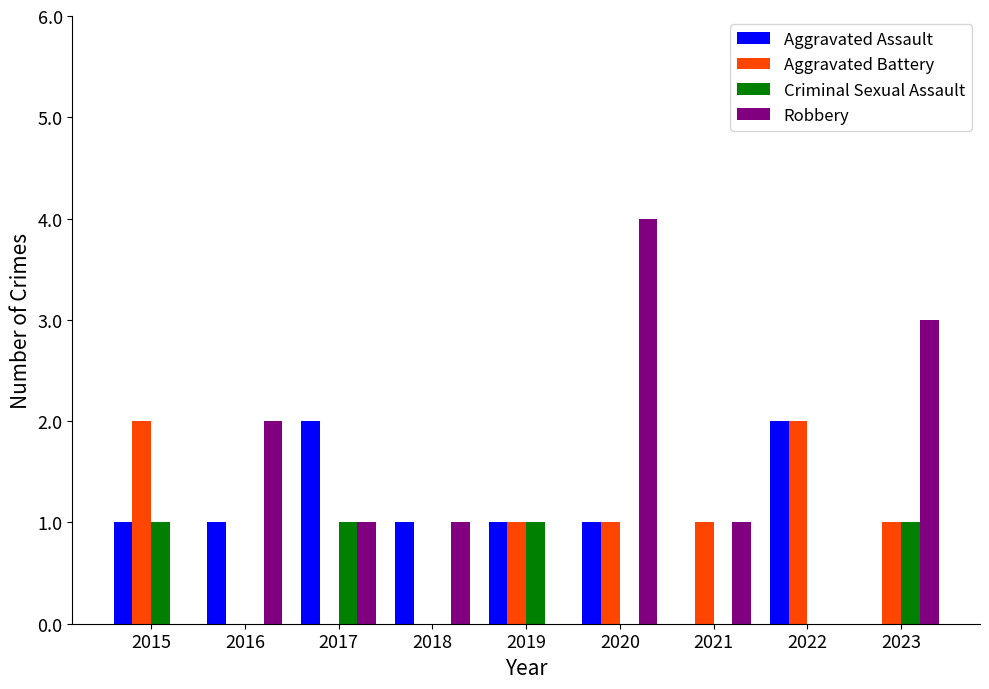

Which series has the largest total across all categories?

Robbery